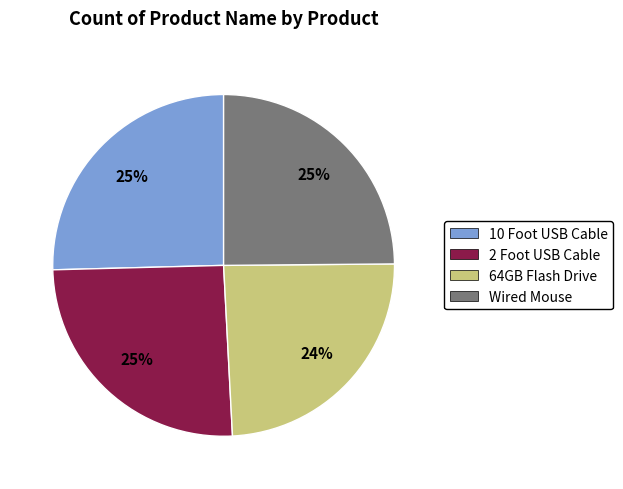

Which category has the smallest portion of the pie?

64GB Flash Drive